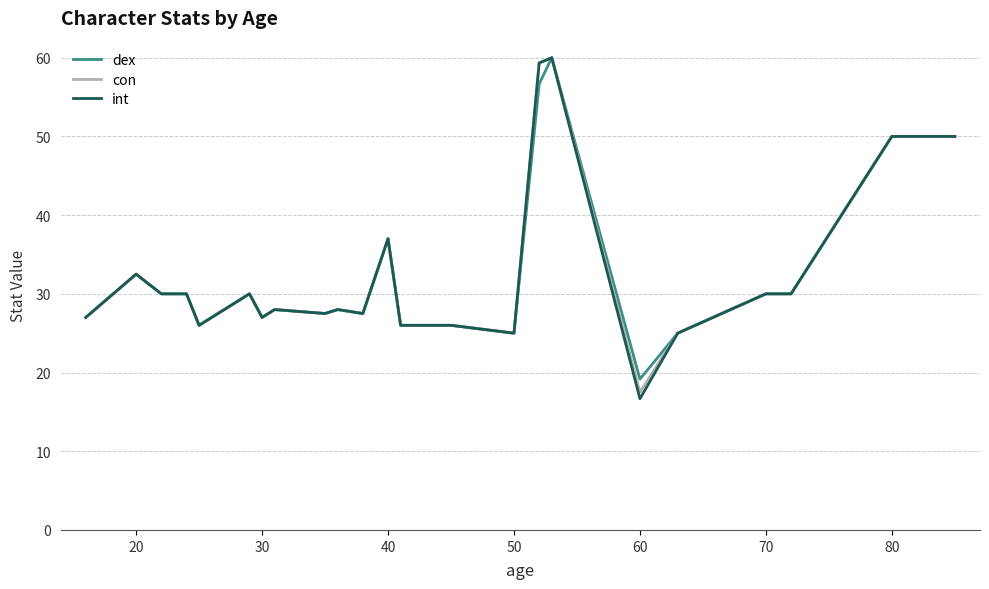

What is the minimum value for int?

16.7